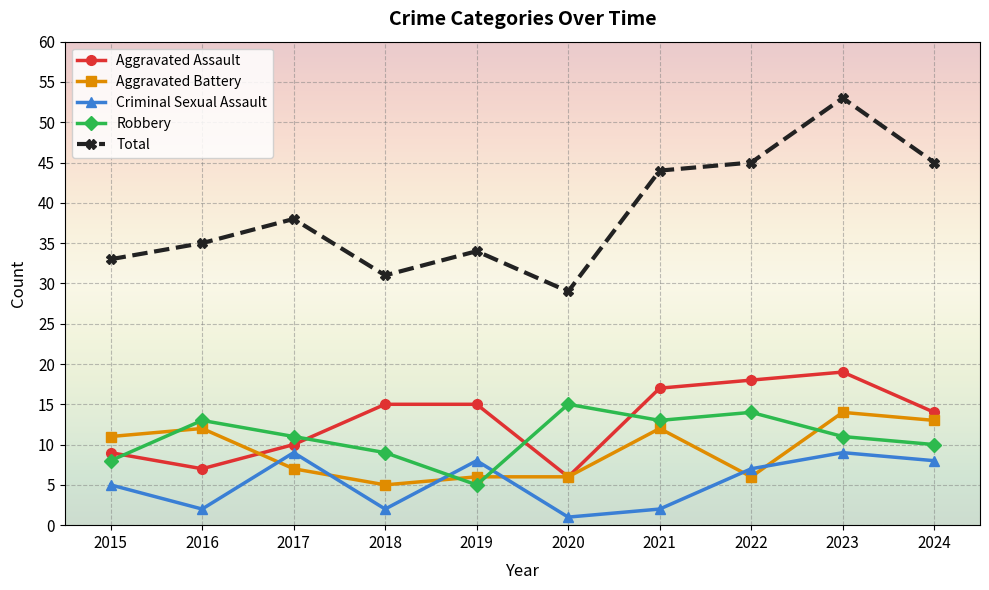

What is the approximate value of Aggravated Assault at 2017, to the nearest 10?

10